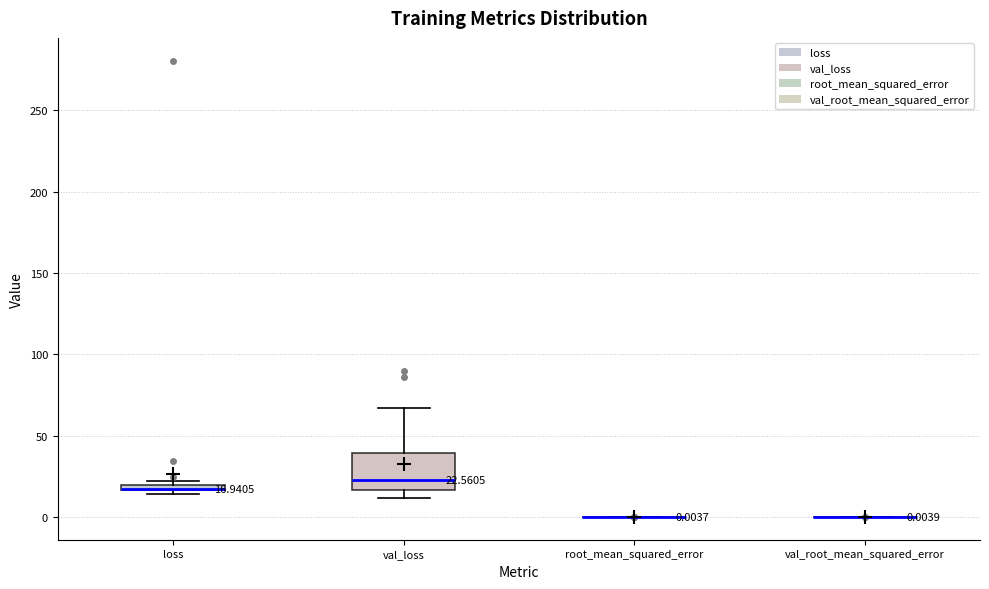

Which box is the tallest, from its lower edge to its upper edge?

val_loss